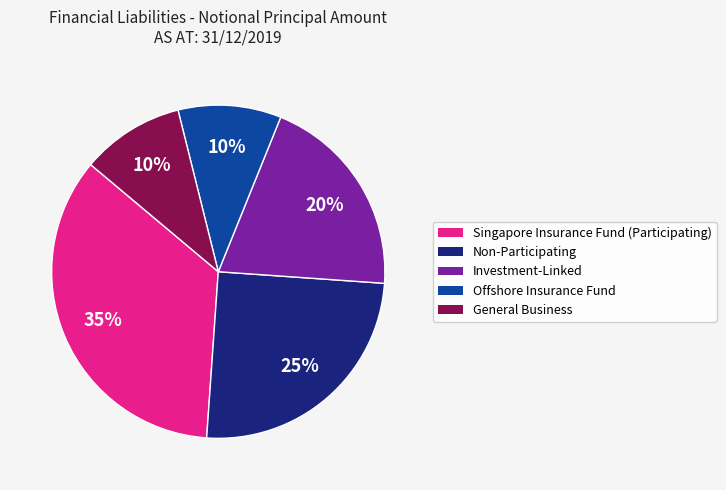

Is the sum of Offshore Insurance Fund and Investment-Linked greater than half?

No